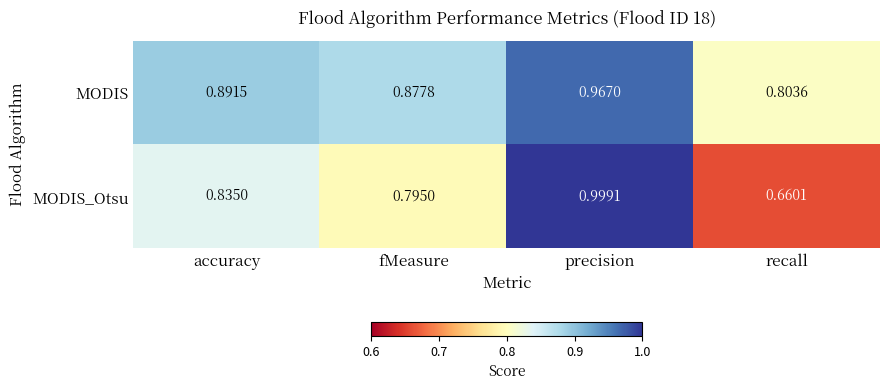

Which series has the largest total across all categories?

MODIS